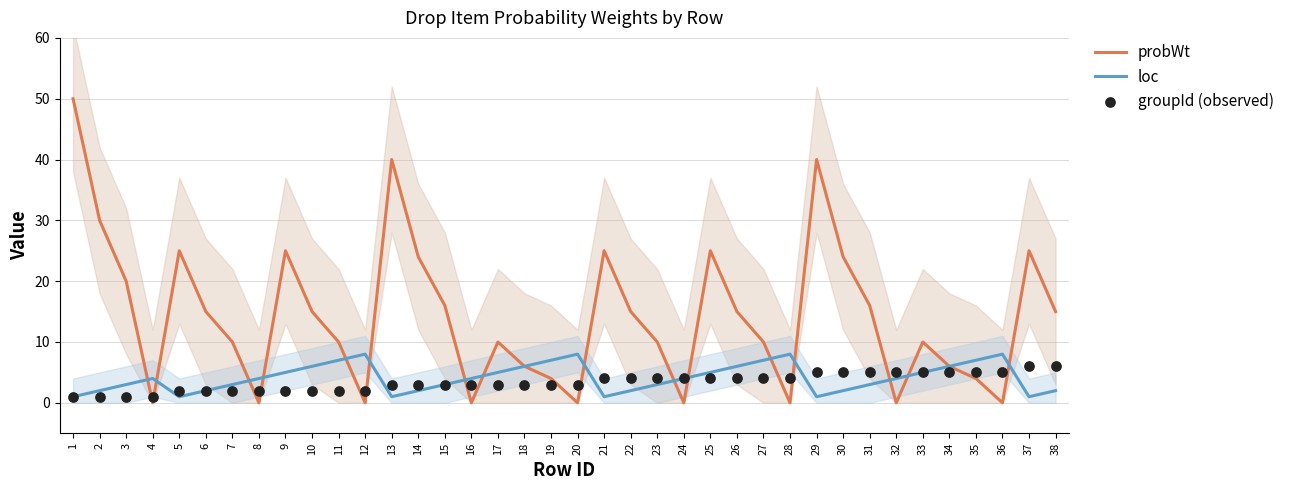

What are all the series names shown in the legend?

probWt, loc, groupId (observed)